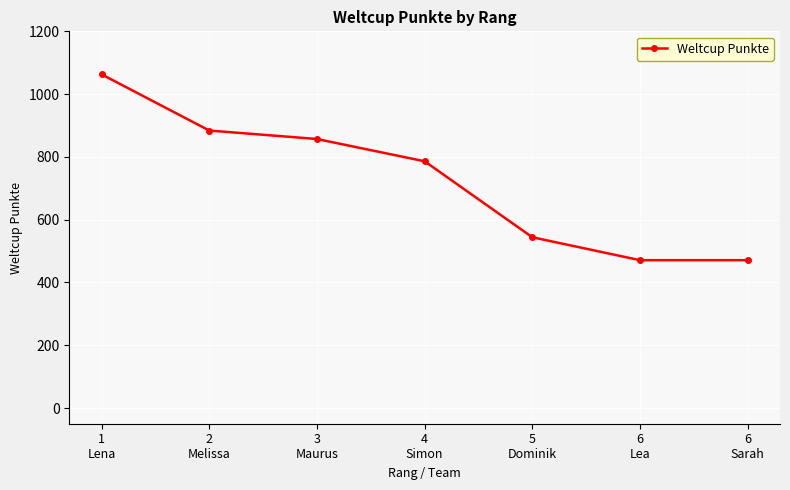

Reading right to left, what are all the values shown in this chart?

6
Sarah=471	6
Lea=471	5
Dominik=544	4
Simon=786	3
Maurus=857	2
Melissa=884	1
Lena=1063